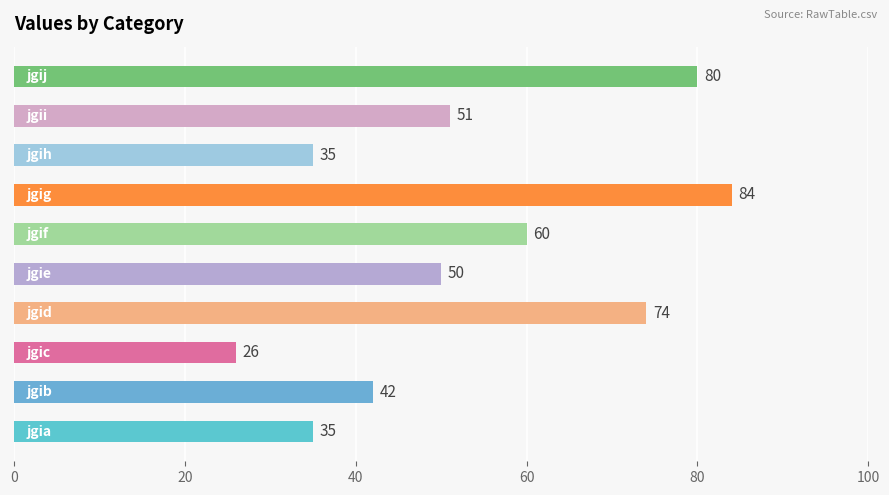

Count the values in the range 35 to 74.

7